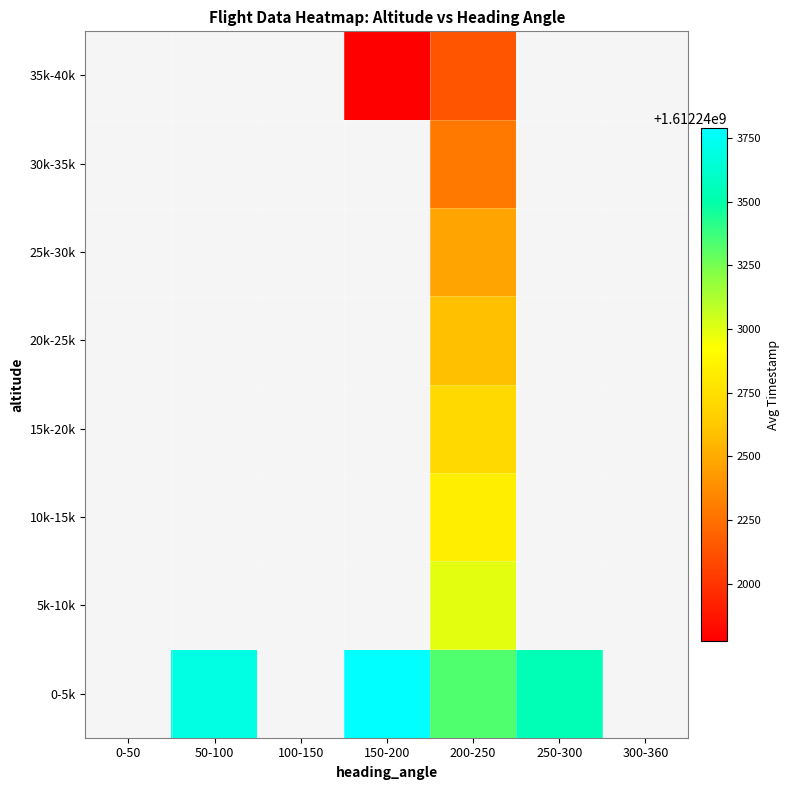

What is the minimum value shown in the chart?

1612241774.2